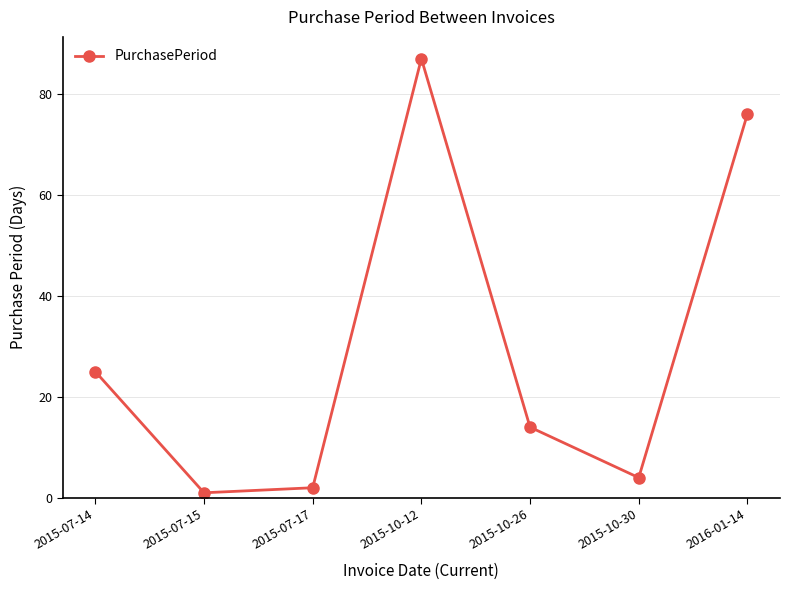

What is the ratio of the value at 2015-07-14 to the value at 2015-07-15?

25.0